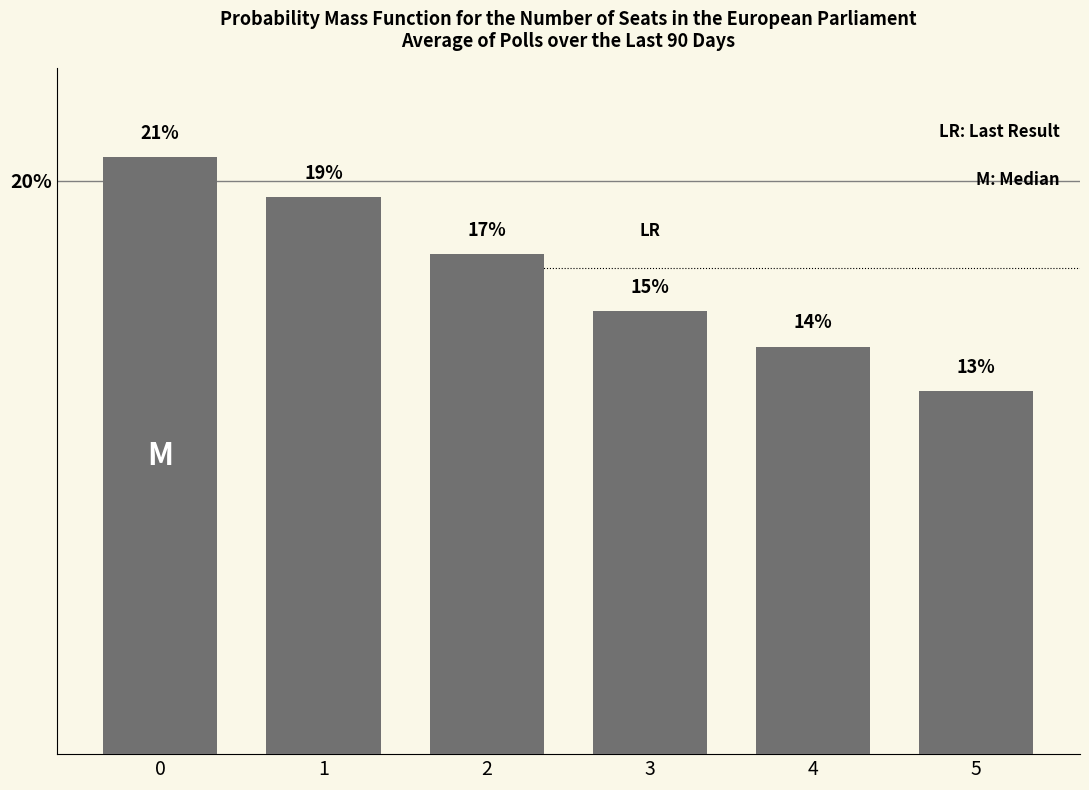

What is the difference between the maximum and minimum values?

8.2